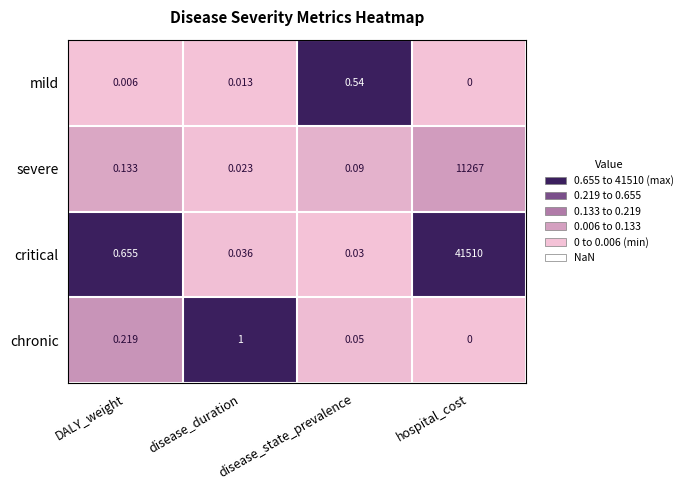

What is the difference between the highest and lowest values at hospital_cost?

41510.0